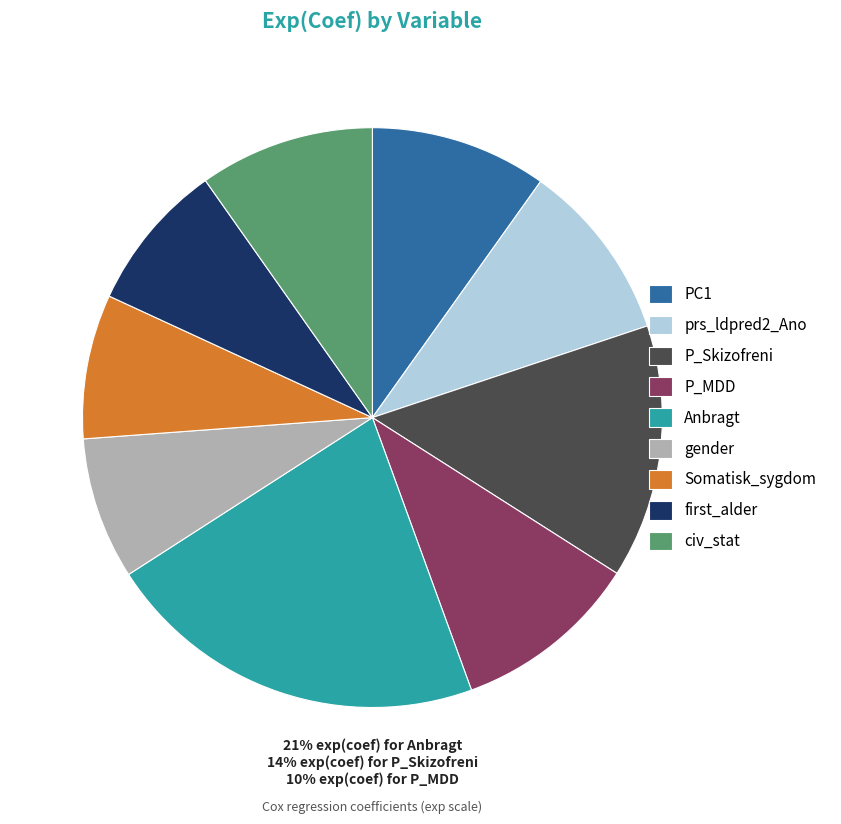

How many slices are in this pie chart?

9